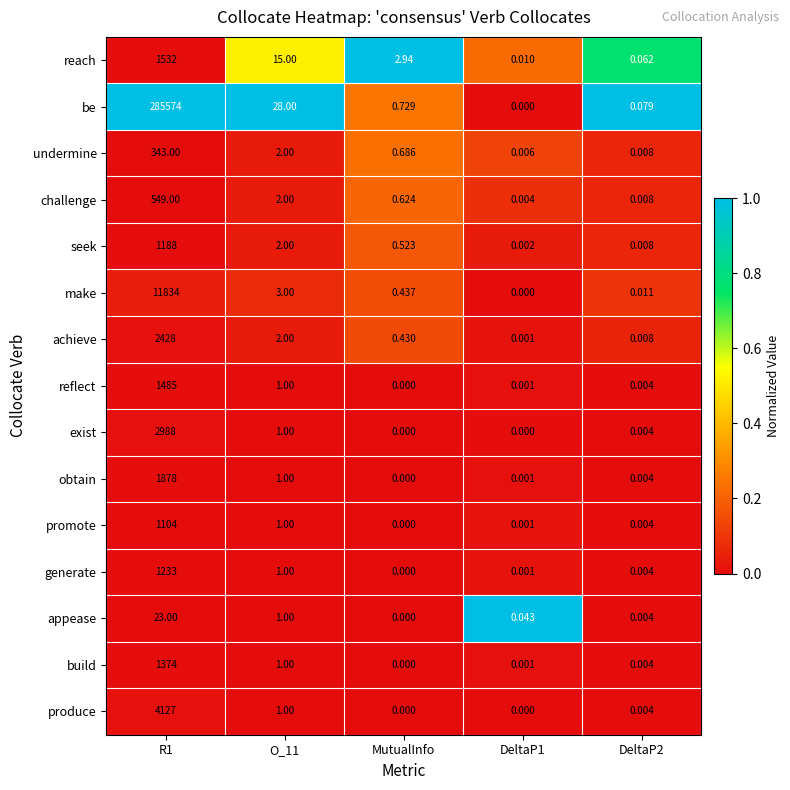

Between DeltaP1 and DeltaP2, which series saw the biggest shift?

be